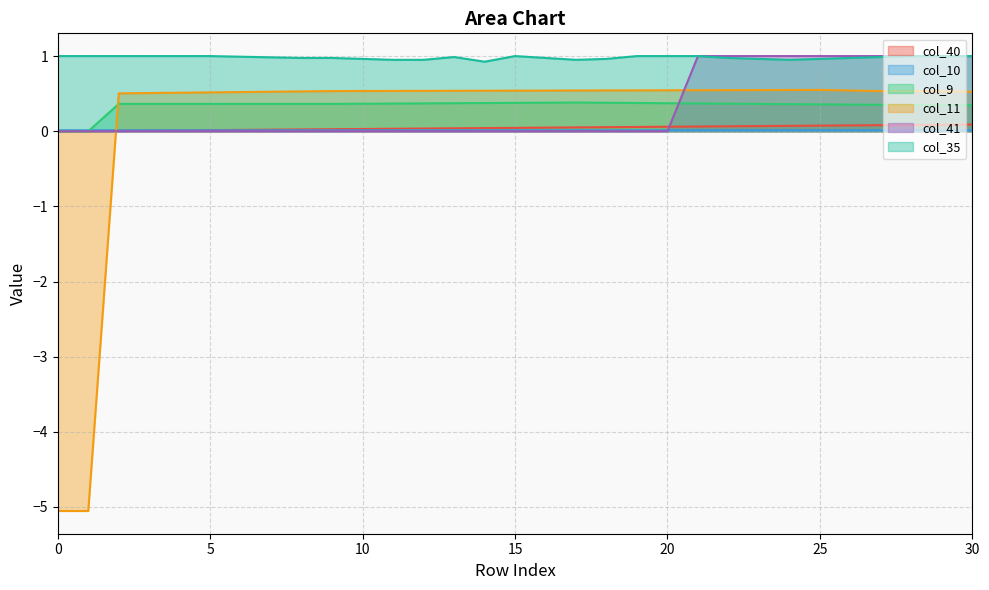

At which label does col_10 reach its peak?

28